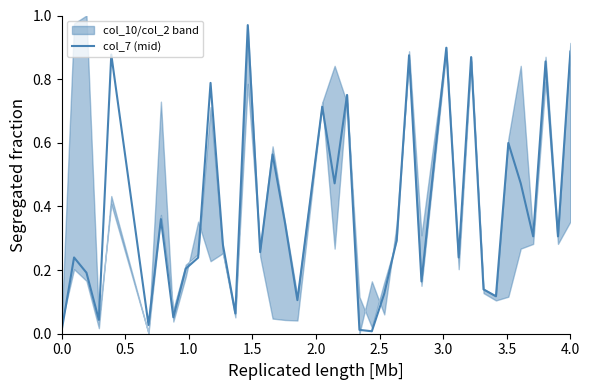

Reading left to right, extract all data points from this chart.

0.0	0.2	0.2	0.0	0.9	0.0	0.4	0.1	0.2	0.2	0.8	0.3	0.1	1.0	0.3	0.6	0.3	0.1	0.7	0.5	0.8	0.0	0.0	0.1	0.3	0.9	0.2	0.9	0.2	0.9	0.1	0.1	0.6	0.5	0.3	0.9	0.3	0.9